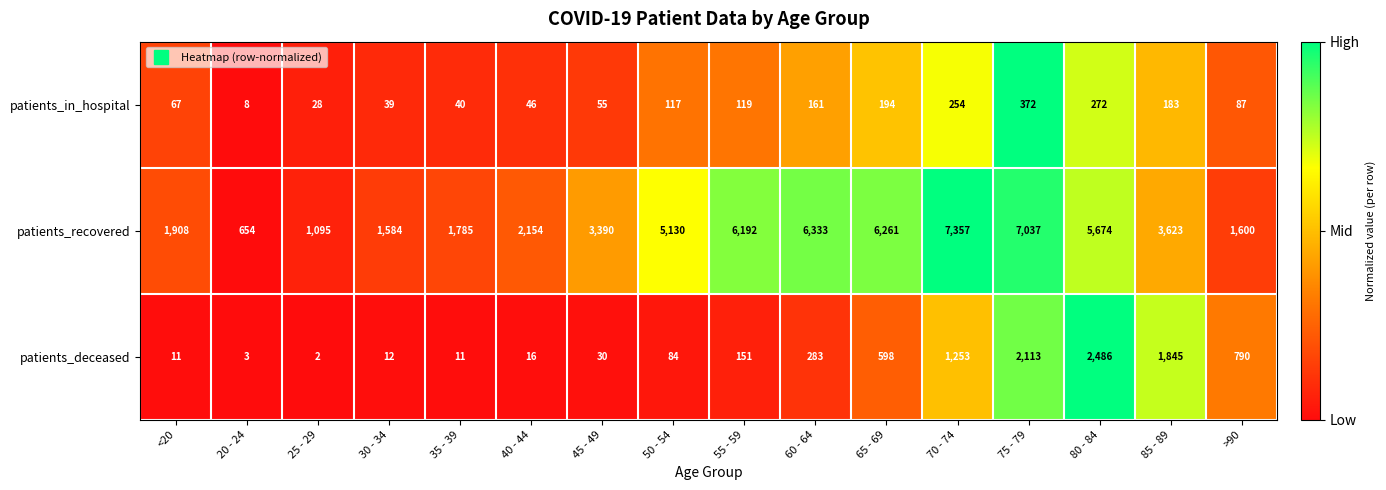

What is the greatest value displayed?

7357